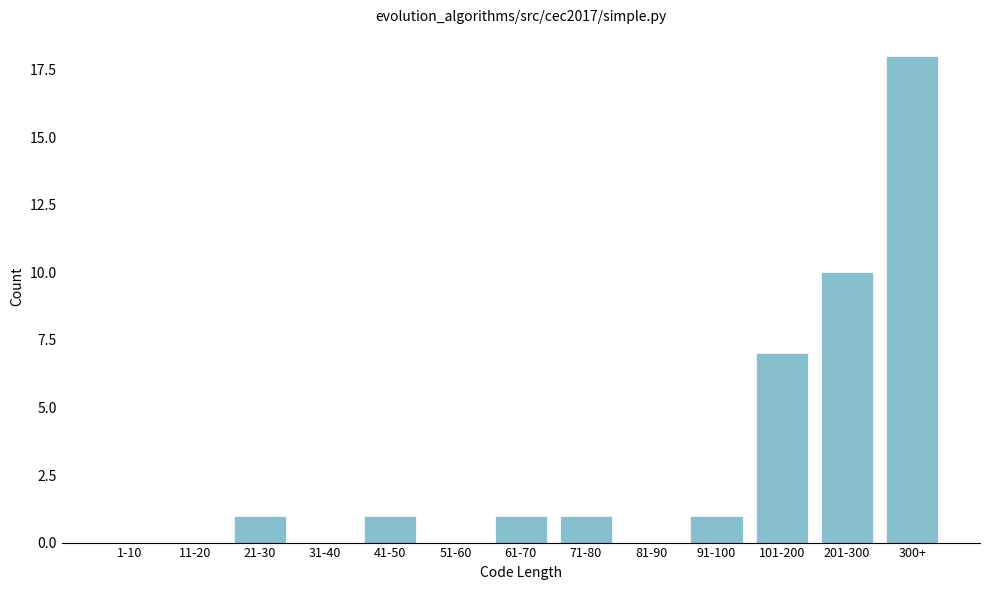

Reading right to left, transcribe all the data shown in this chart.

300+=18	201-300=10	101-200=7	91-100=1	81-90=0	71-80=1	61-70=1	51-60=0	41-50=1	31-40=0	21-30=1	11-20=0	1-10=0